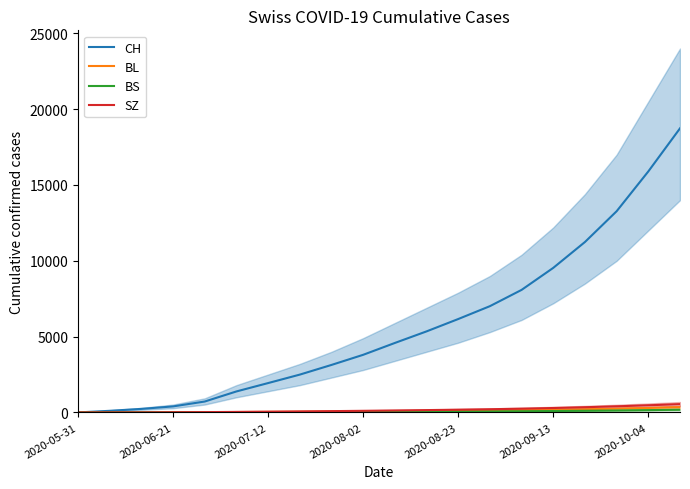

Is this an area chart (filled region under the line)?

No